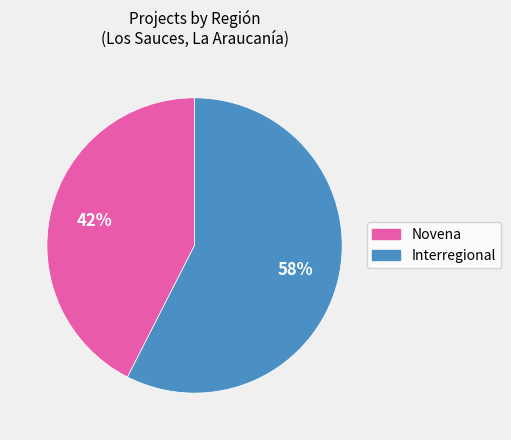

Combined, do Novena and Interregional account for over 50%?

Yes